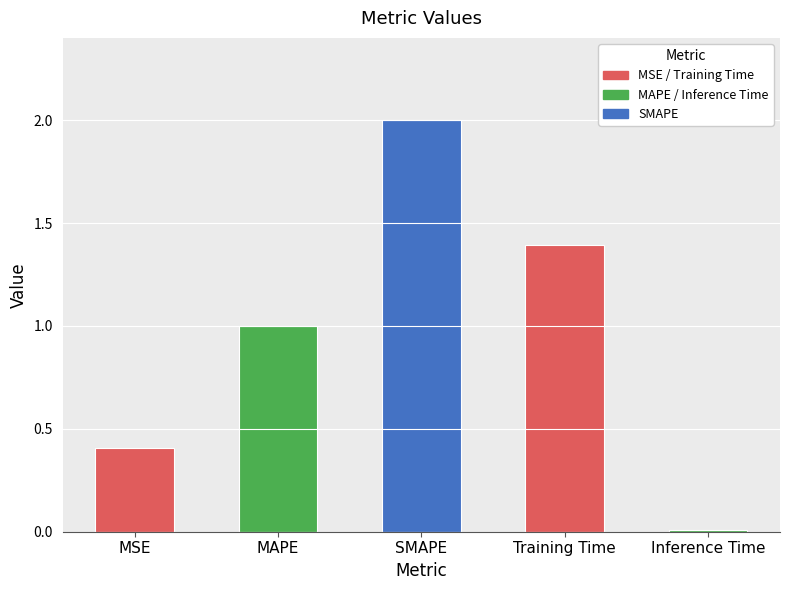

Is it true that the value at MAPE is 1.0?

True